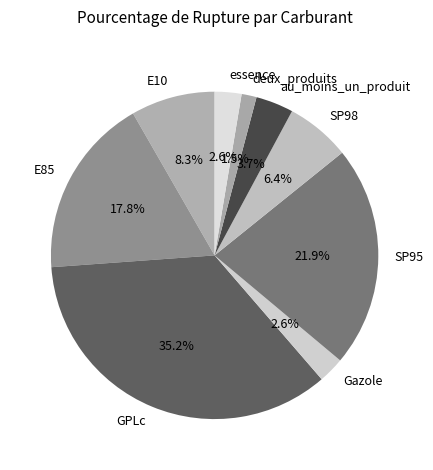

Do E85 and essence together represent more than half of the pie?

No